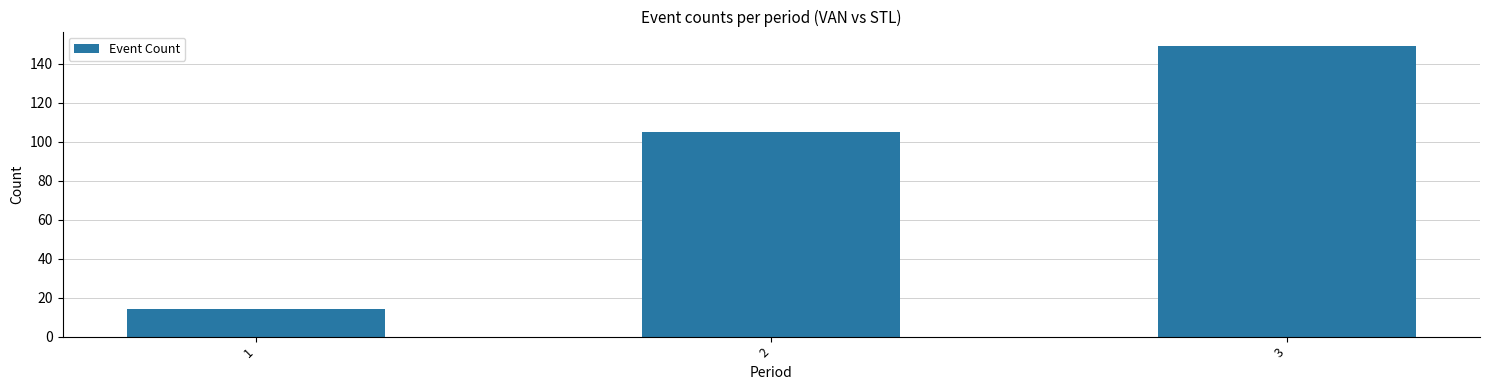

What is the average value?

89